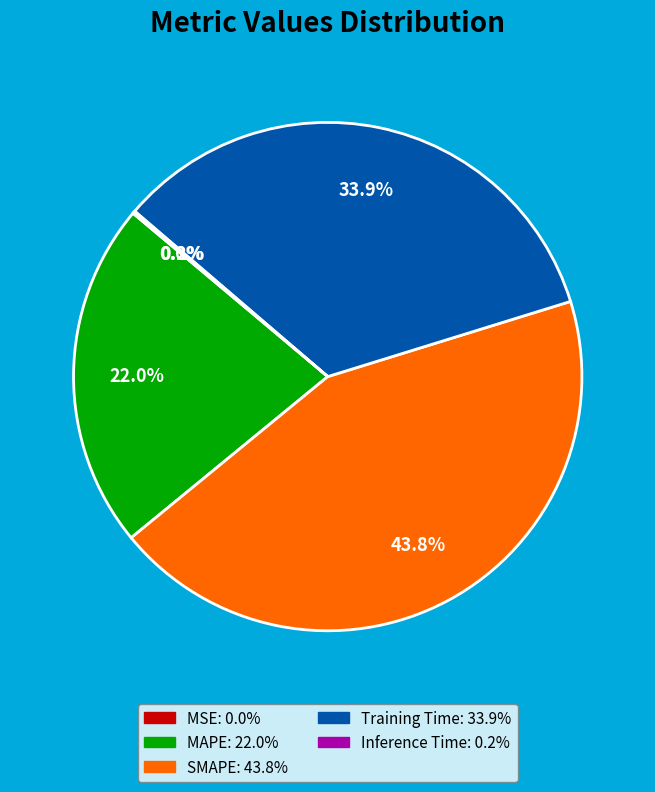

Does any single category account for the majority?

No